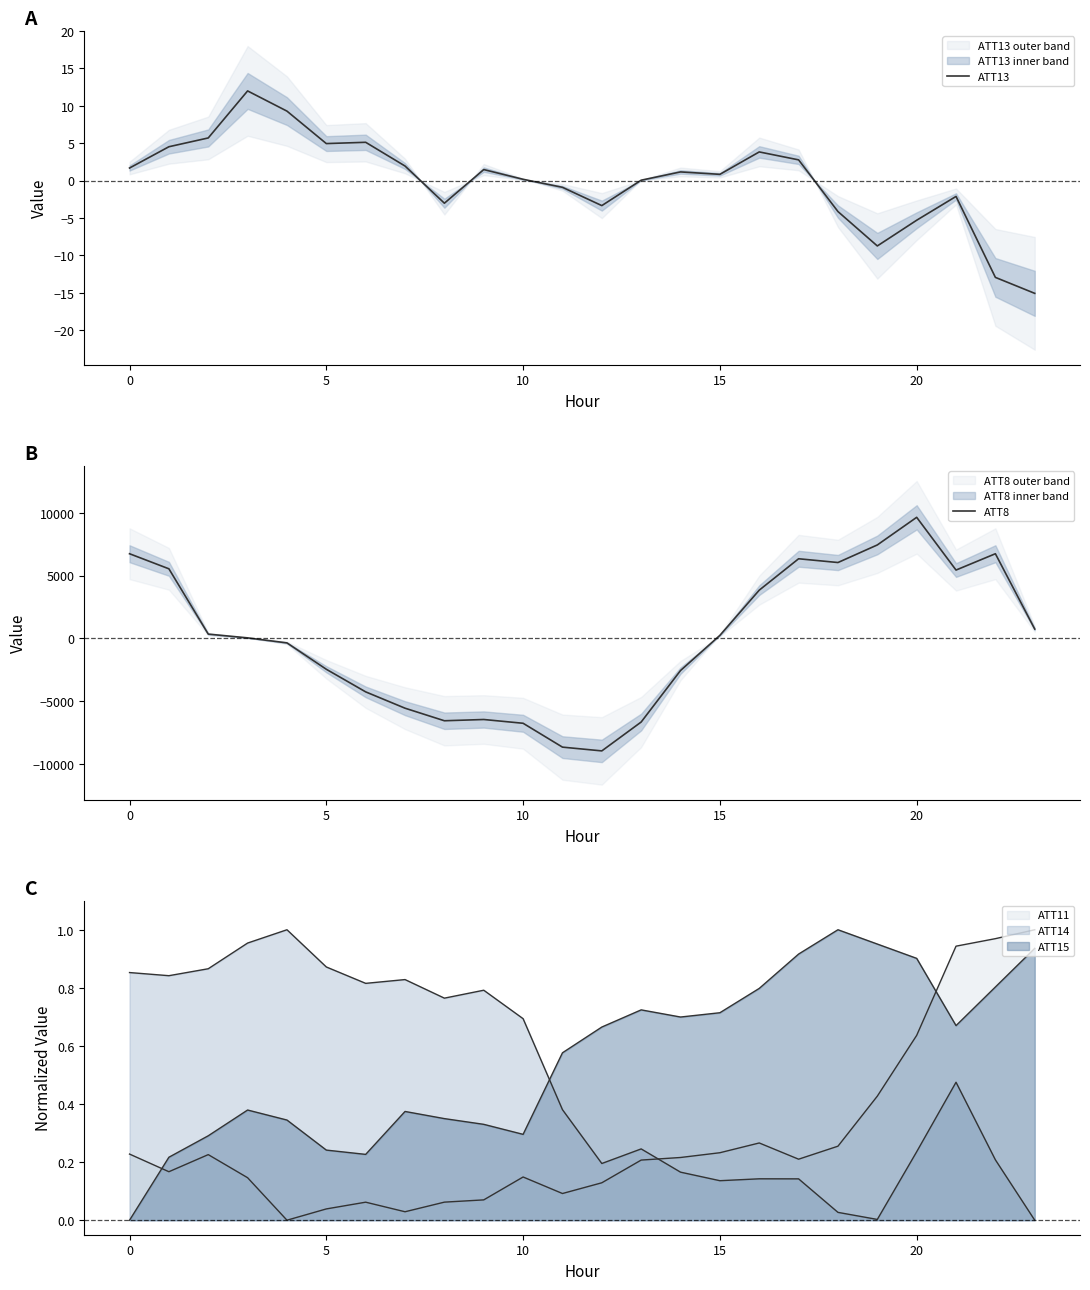

What is the minimum value for ATT8?

-8954.2